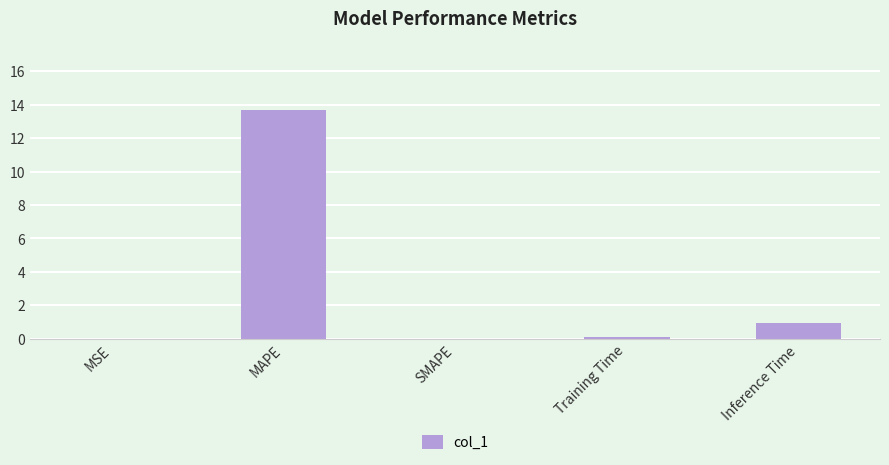

Where is the data nearest to the value 6?

Inference Time